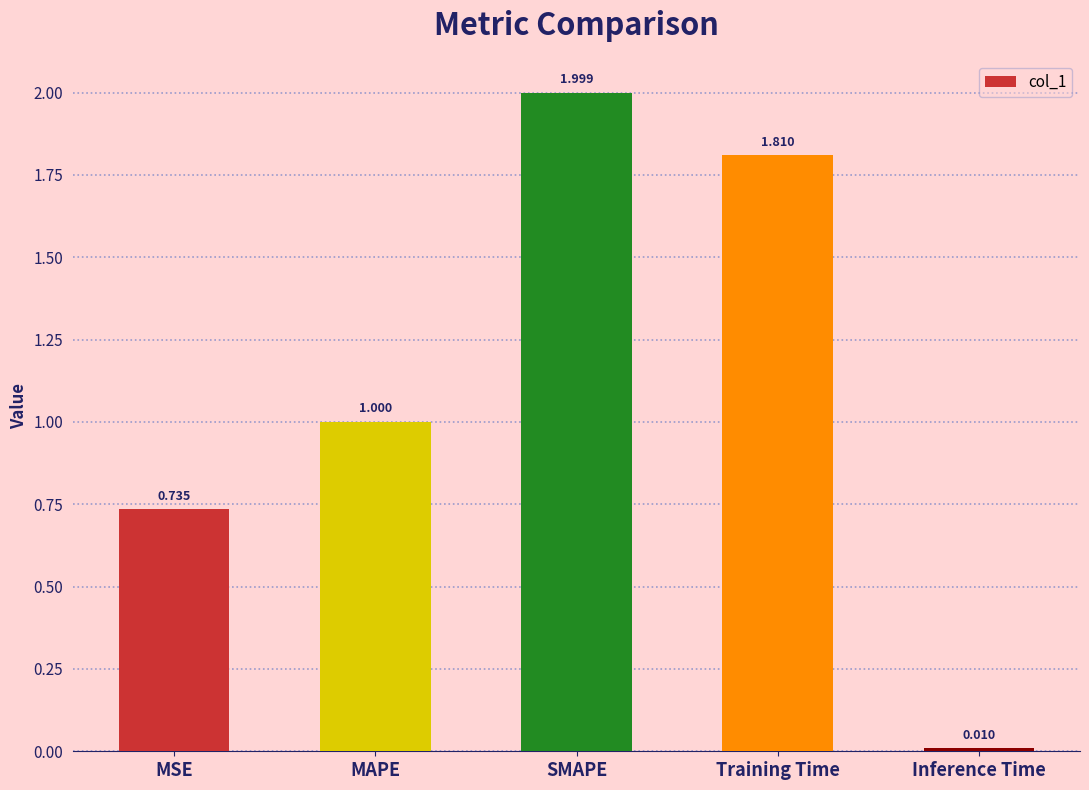

What is the maximum value shown in the chart?

2.0